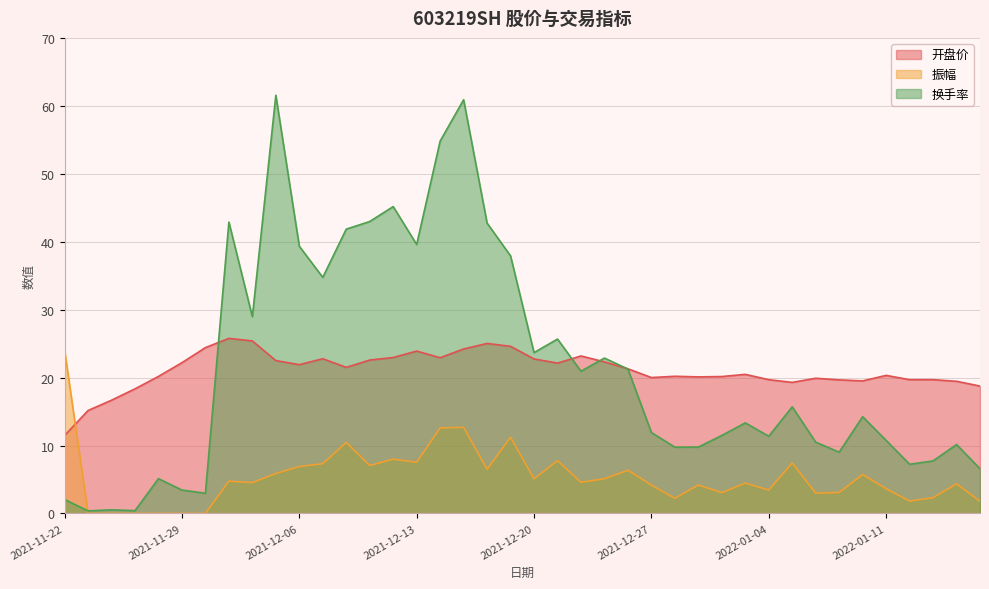

What is the label of the 26th point from the right?

2021-12-10